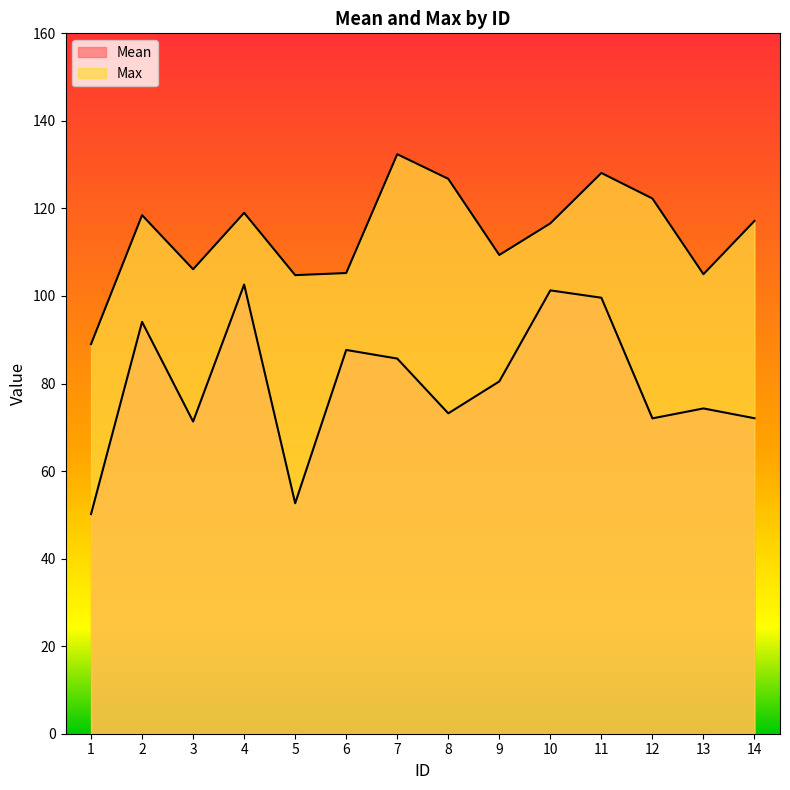

Rank the categories by Mean value from highest to lowest.

4, 10, 11, 2, 6, 7, 9, 13, 8, 14, 12, 3, 5, 1